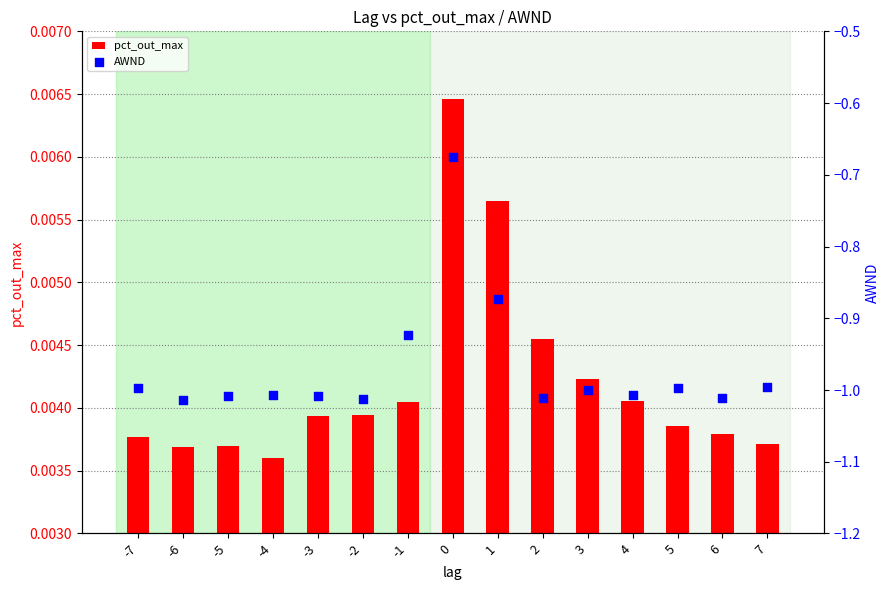

What are all the series names shown in the legend?

pct_out_max, AWND